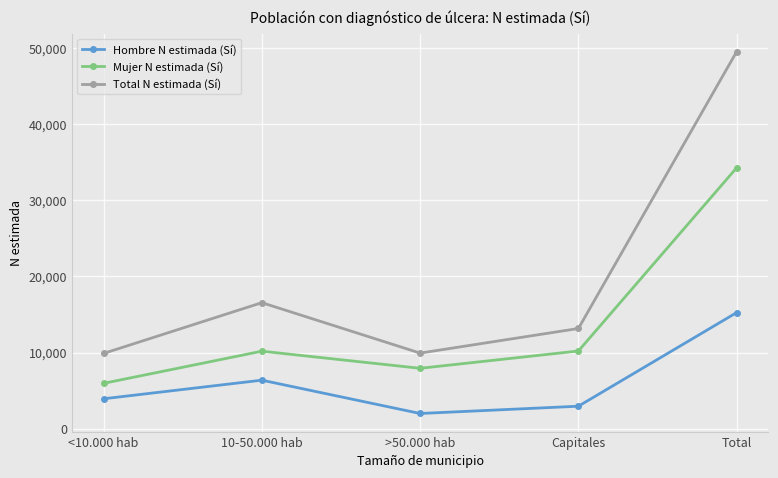

What is the label of the 1st point from the right?

Total